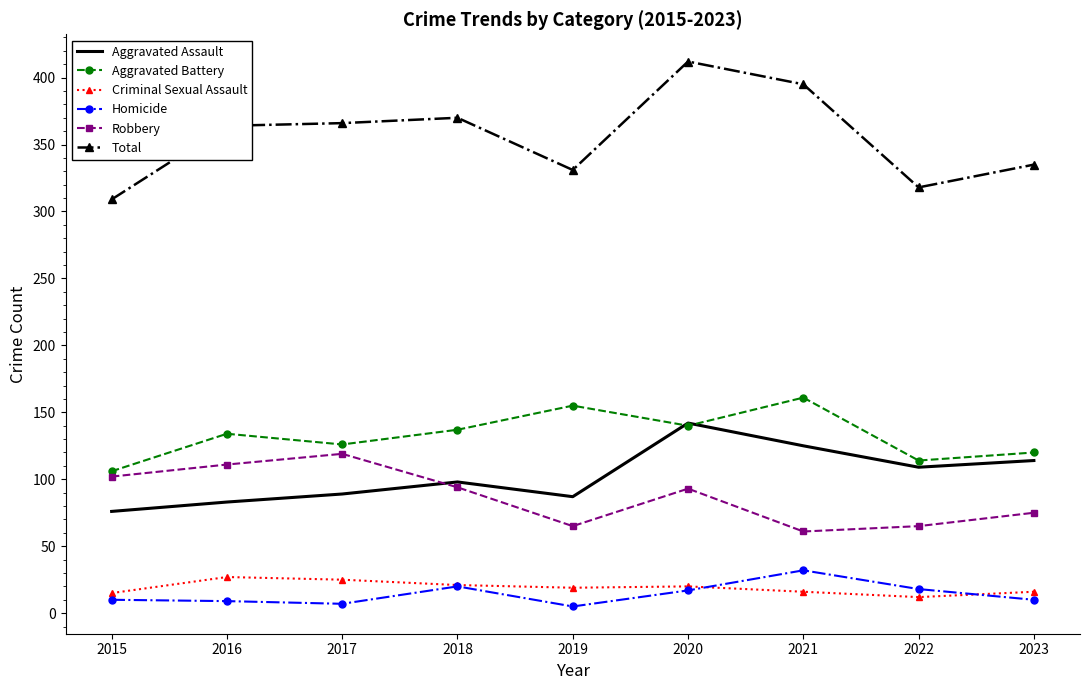

What is the difference between the highest and lowest values at 2023?

325